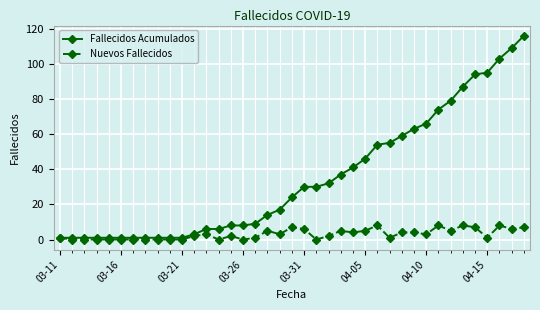

True or false: Nuevos Fallecidos has more than 1 points higher than both neighbors.

True